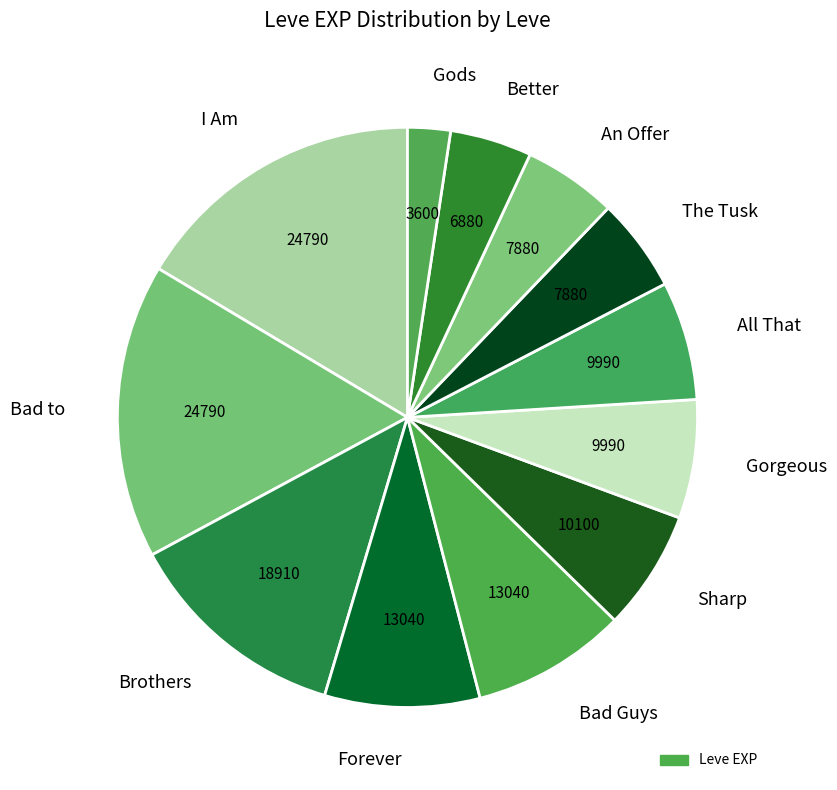

True or false: Bad Guys accounts for 1% of the total.

False